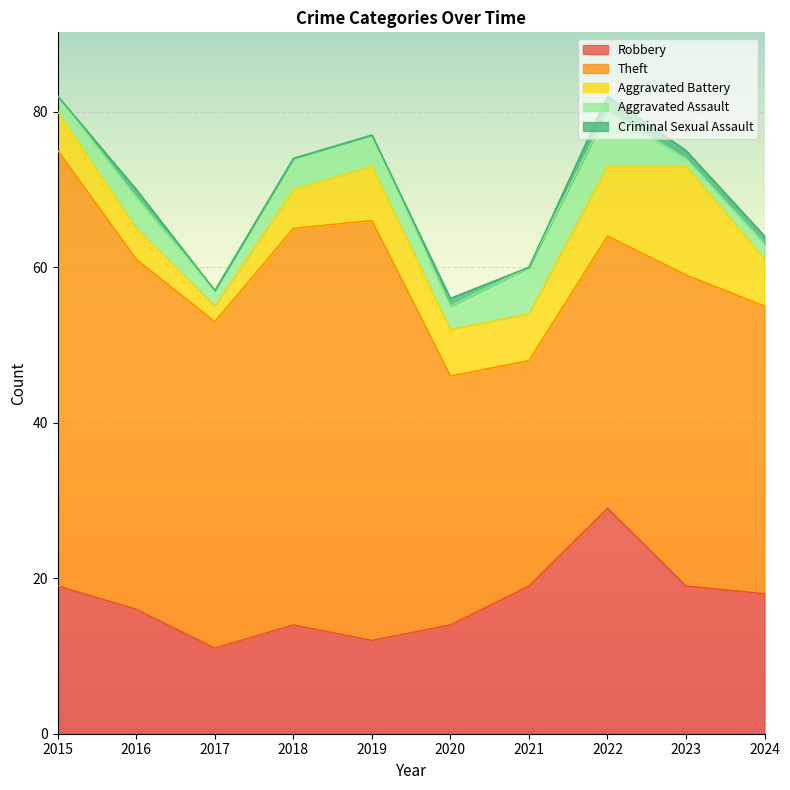

What is the difference between the Aggravated Battery values at 2017 and 2015?

3